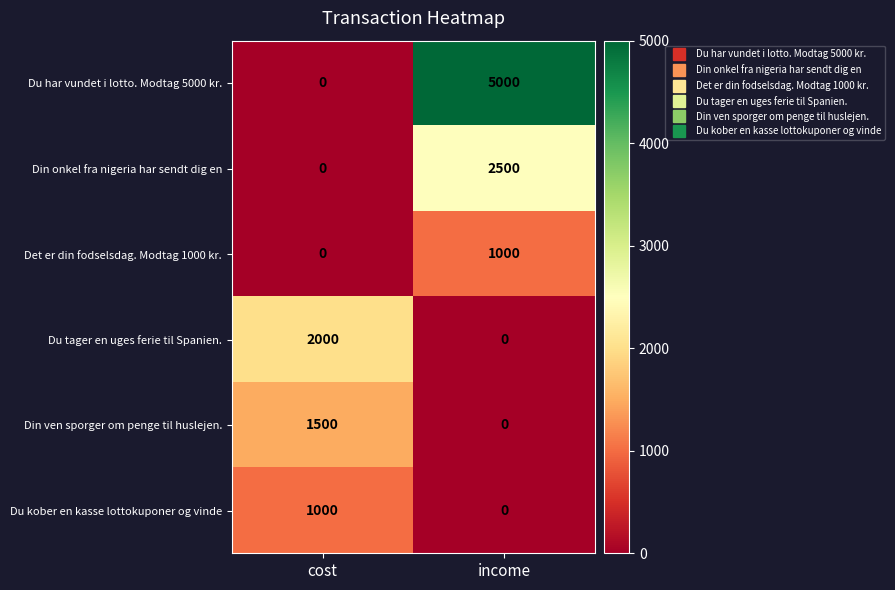

What is the average value of the Din ven sporger om penge til huslejen. series?

750